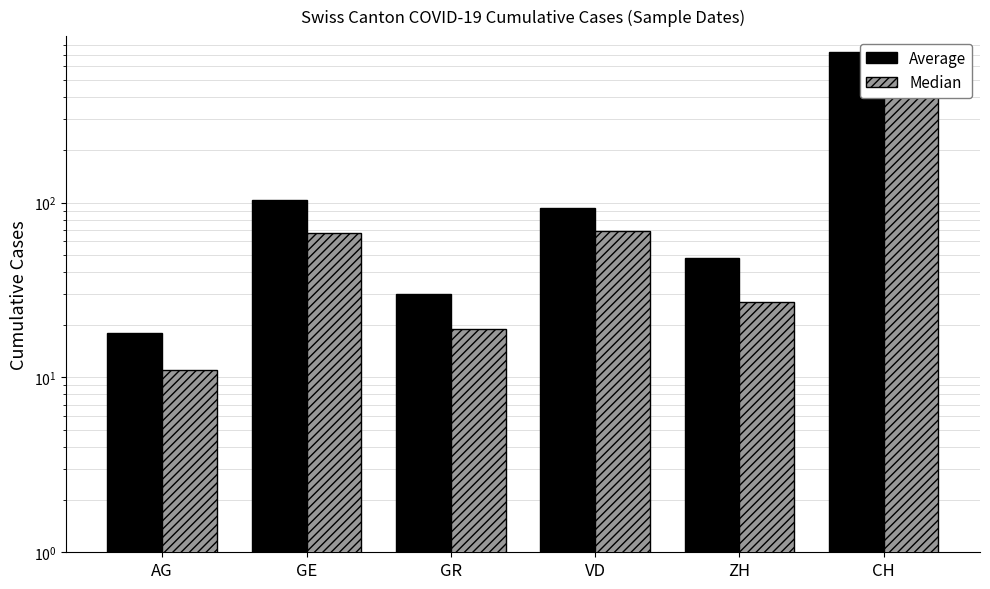

Rank the series at CH from lowest to highest value.

Median, Average